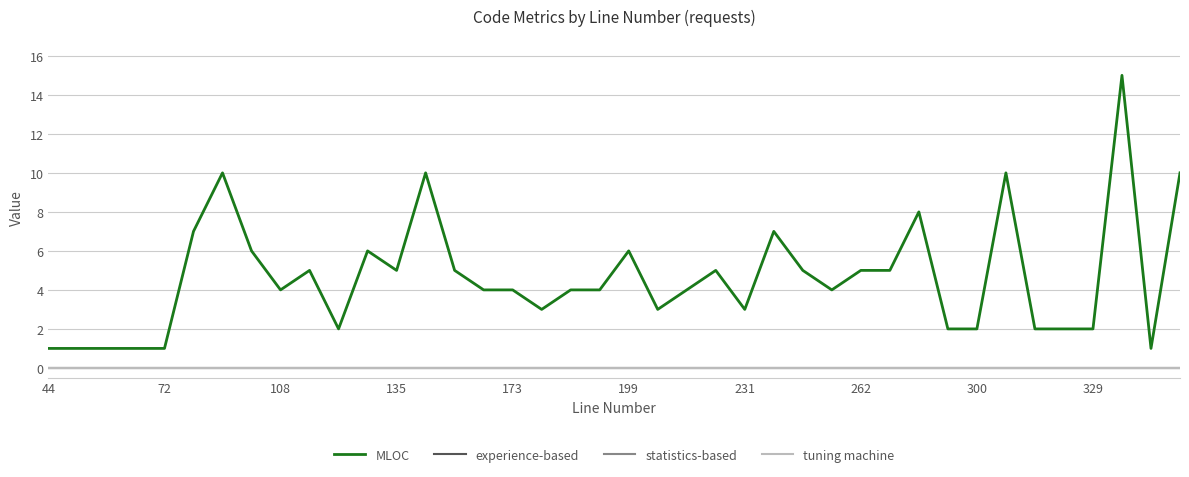

Is this an area chart (filled region under the line)?

No